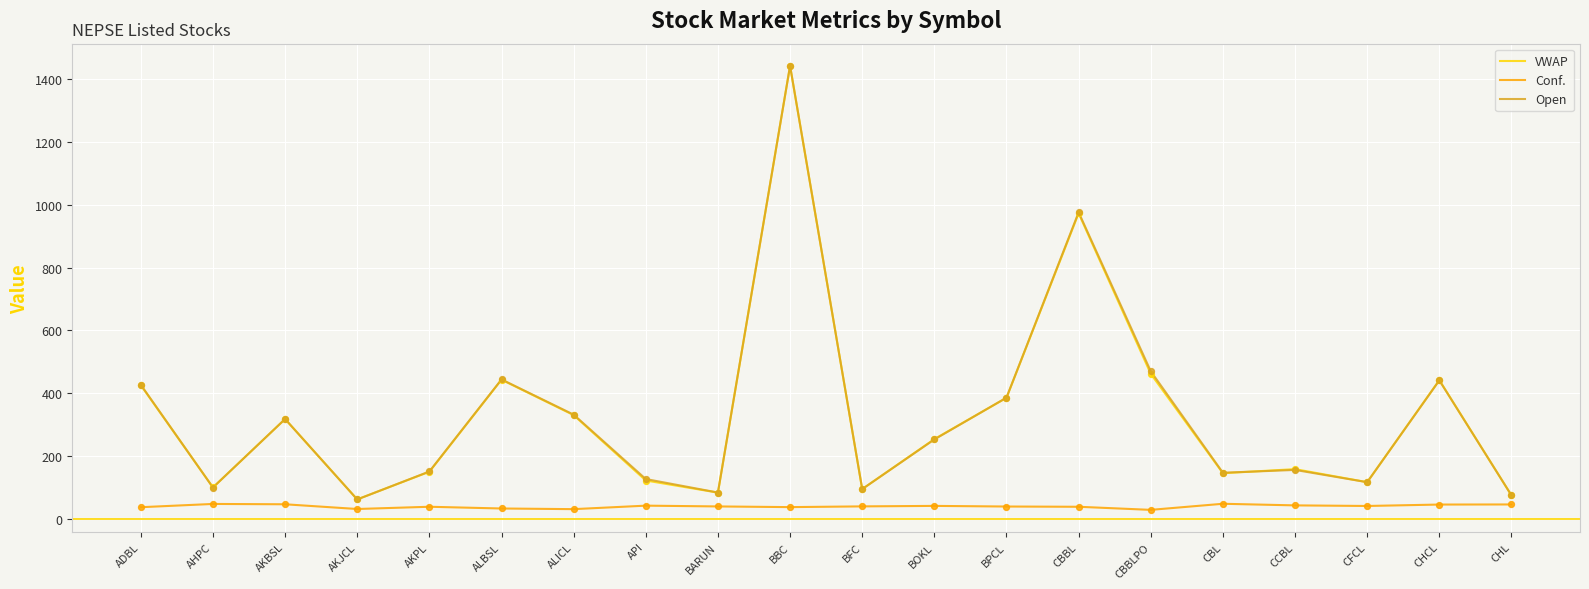

Is the value of Open at AKPL greater than the value of Conf. at AKJCL?

Yes